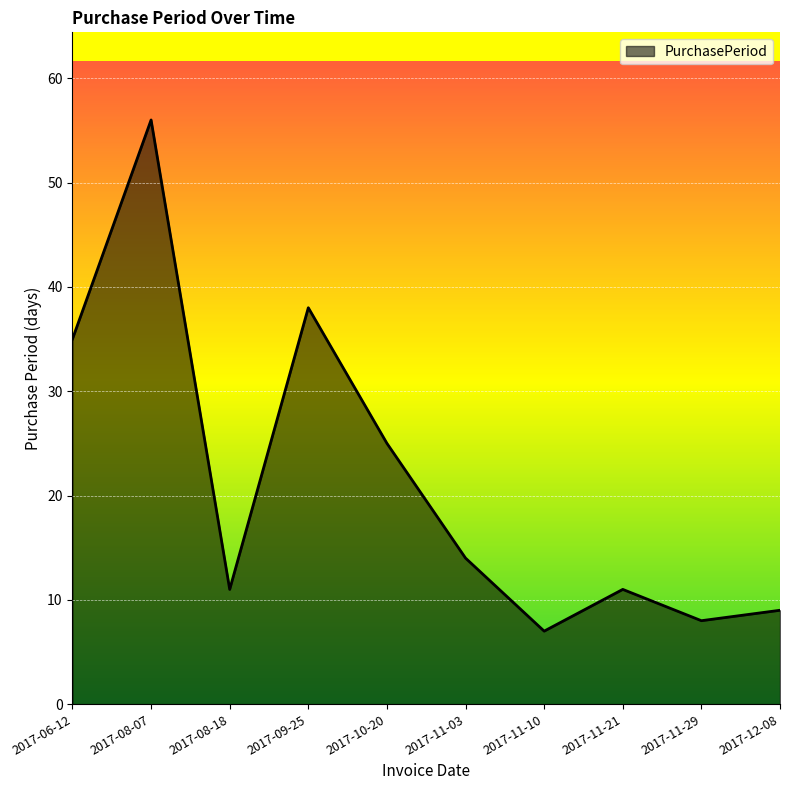

Does the chart have visible grid lines?

Yes